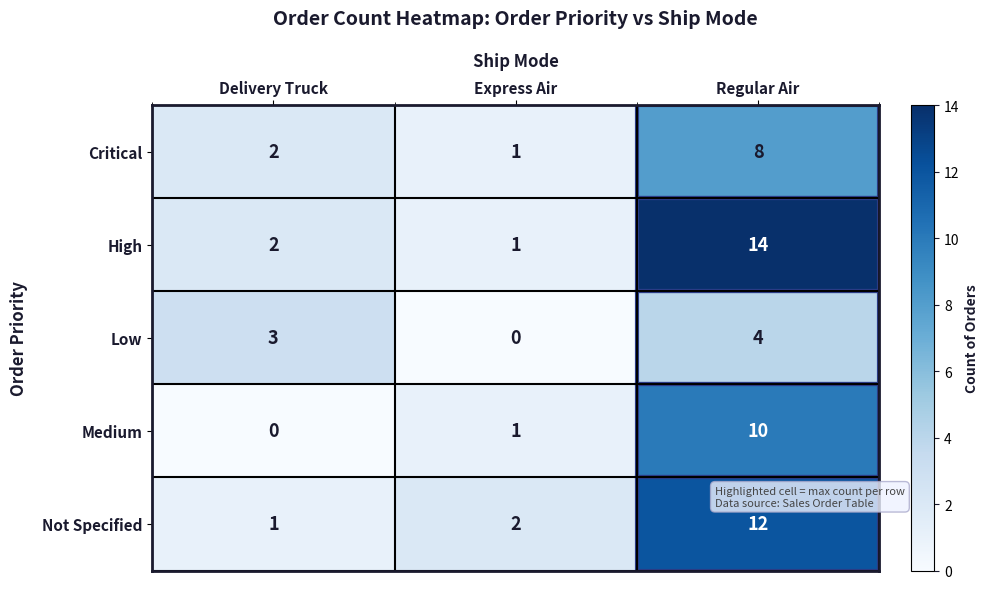

Rank the categories by Critical value from highest to lowest.

Regular Air, Delivery Truck, Express Air